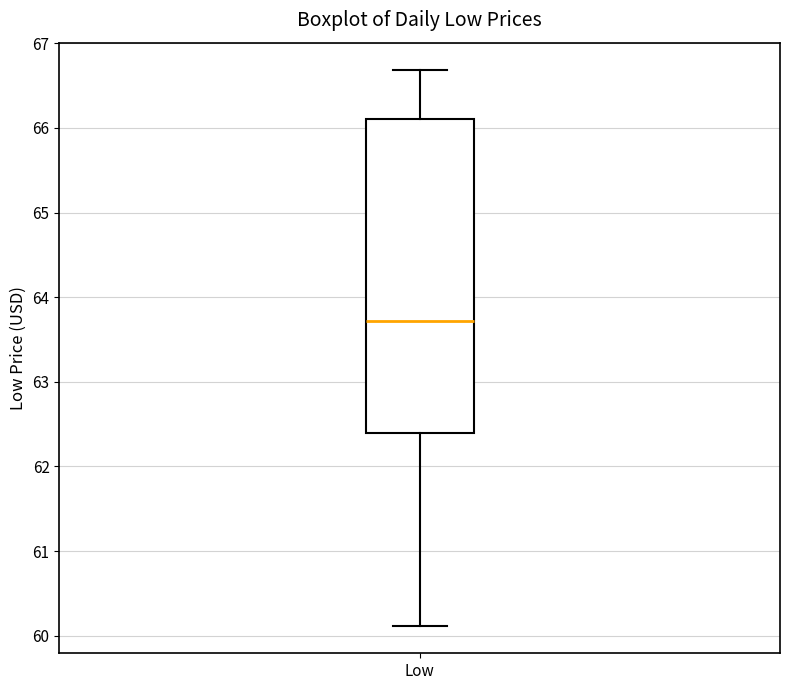

Read this box plot against the y-axis: the position of the median line, the range covered by the box, and the ends of both whiskers. The values are not printed on the chart, so give them approximately, as read against the axis.

median 63.7, box 62.4 to 66.1, whiskers 60.1 to 66.7